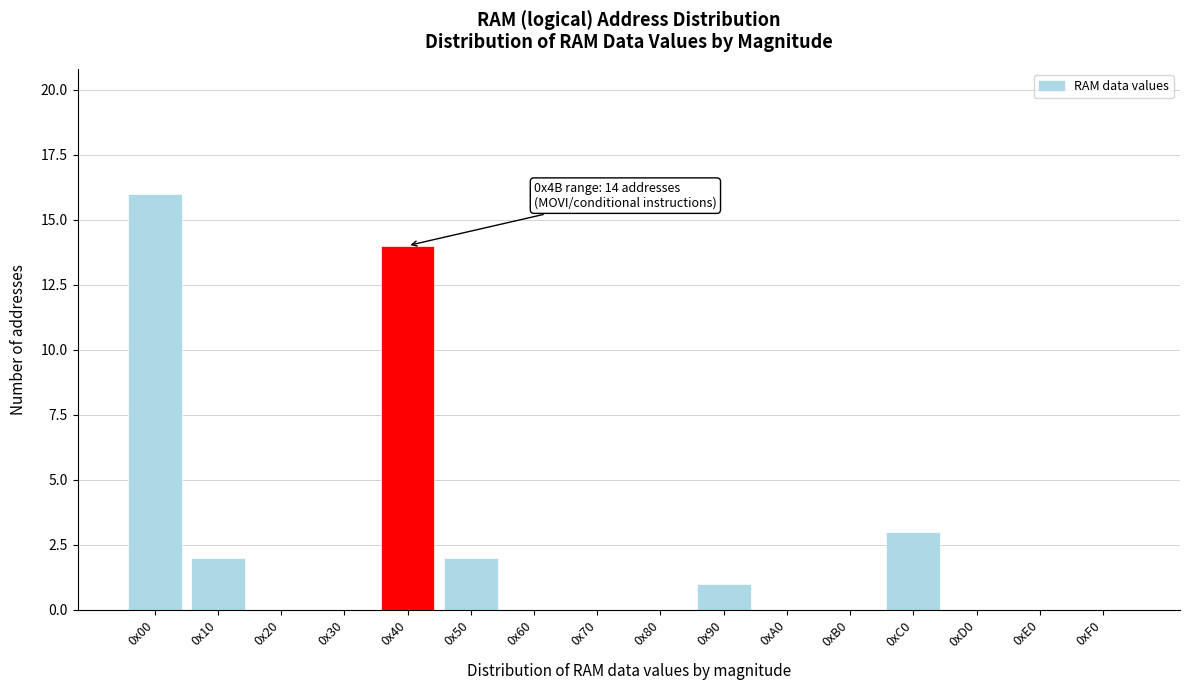

Reading left to right, list all the values displayed in this chart.

0x00=16	0x10=2	0x20=0	0x30=0	0x40=14	0x50=2	0x60=0	0x70=0	0x80=0	0x90=1	0xA0=0	0xB0=0	0xC0=3	0xD0=0	0xE0=0	0xF0=0